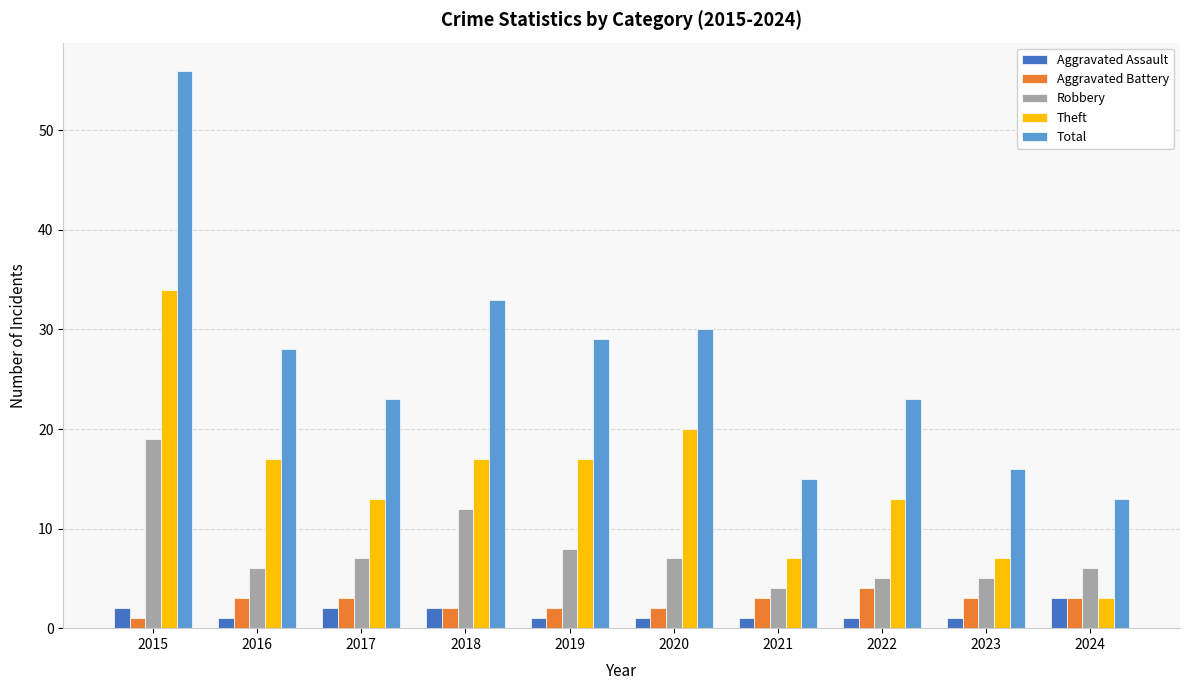

What is the sum of the Aggravated Battery values at 2015 and 2023?

4